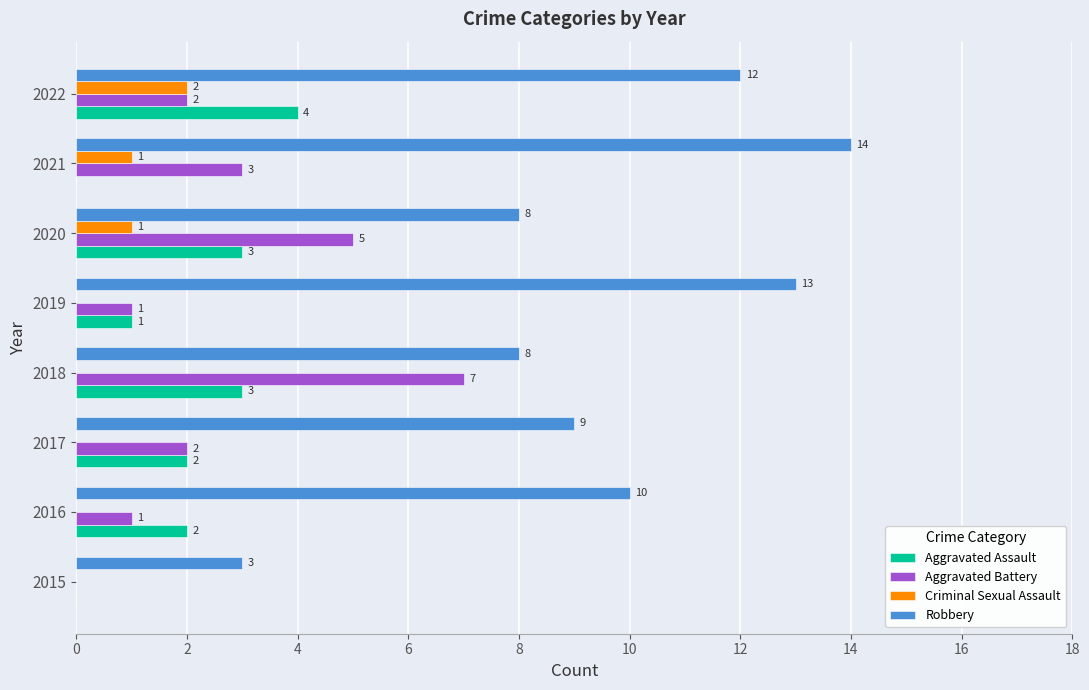

Which series has the largest total across all categories?

Robbery